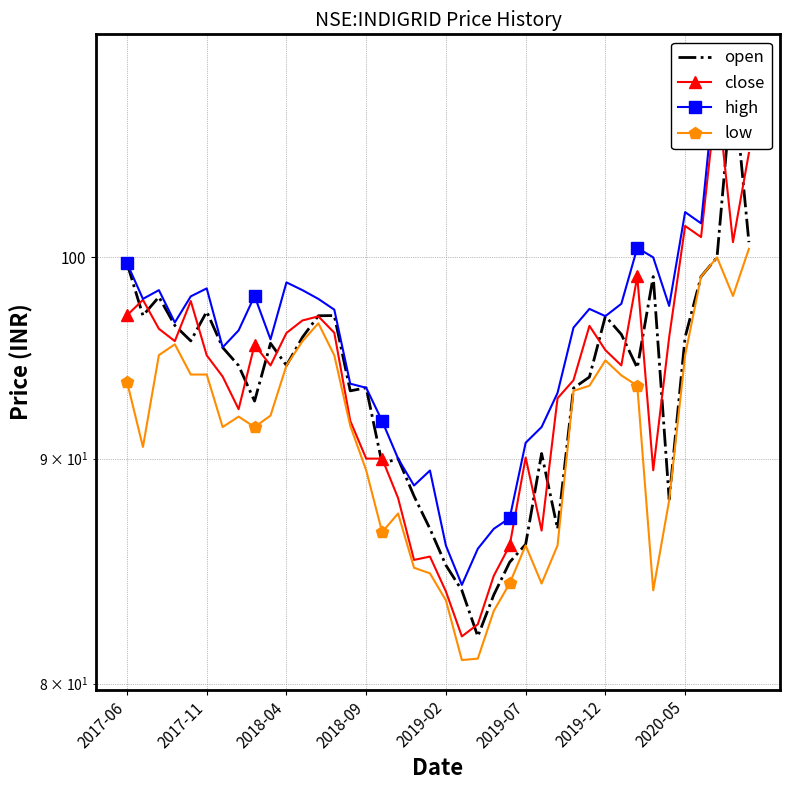

What is the minimum value shown in the chart?

81.0